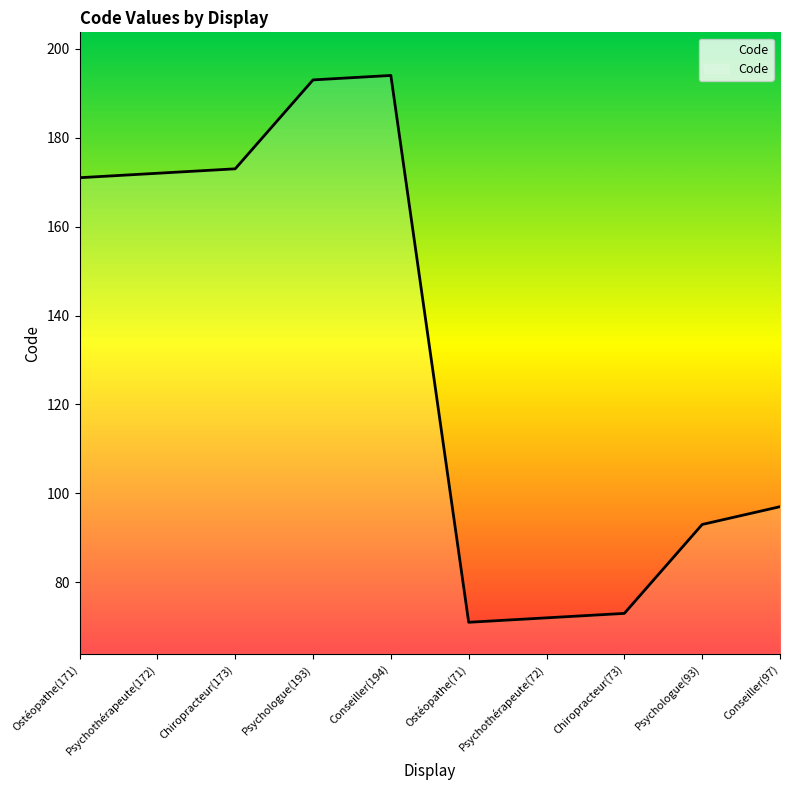

What is the difference between the maximum and minimum values?

123